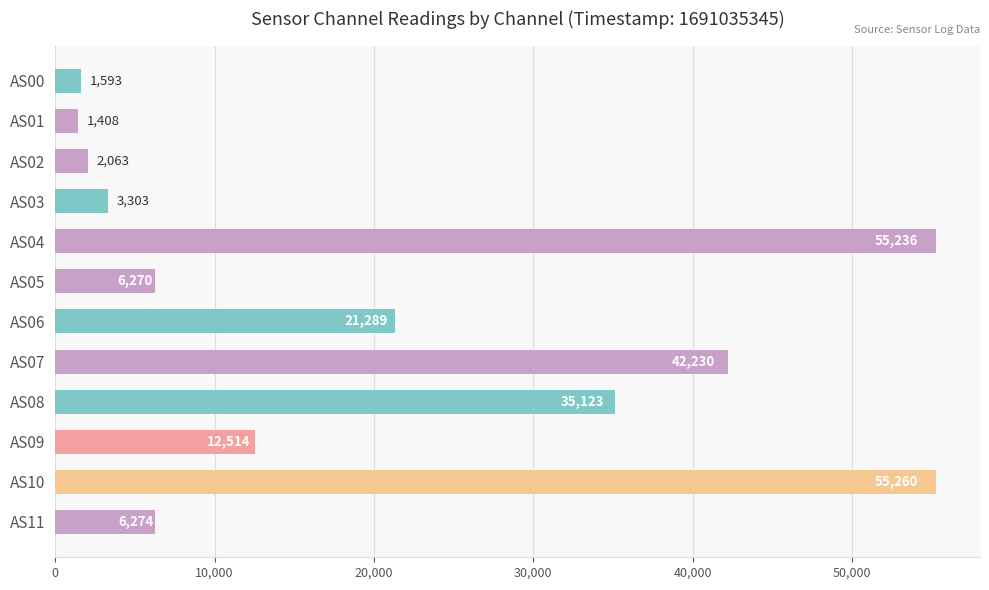

List the labels in order of value, smallest first.

AS01, AS00, AS02, AS03, AS05, AS11, AS09, AS06, AS08, AS07, AS04, AS10